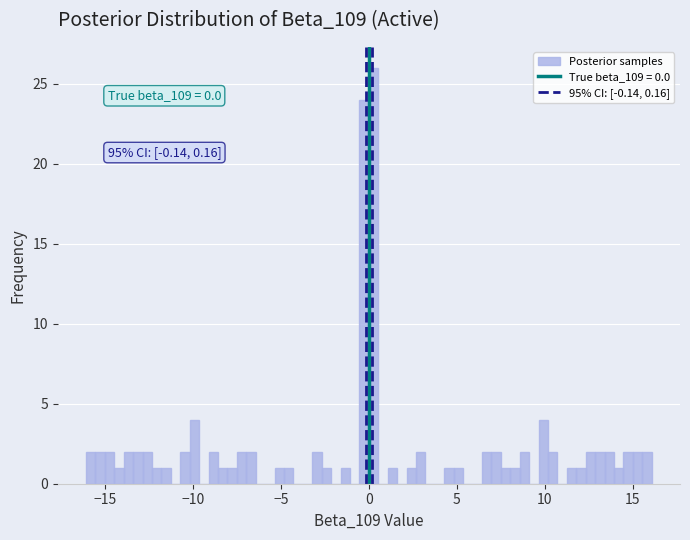

Around what value on the x-axis is the tallest bar? Give the approximate position of its centre, as read against the axis.

0.5